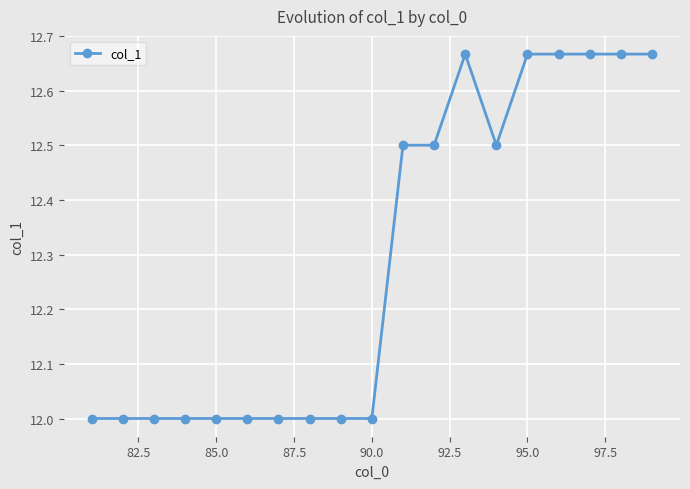

What is the value of the 2nd point from the left?

12.0